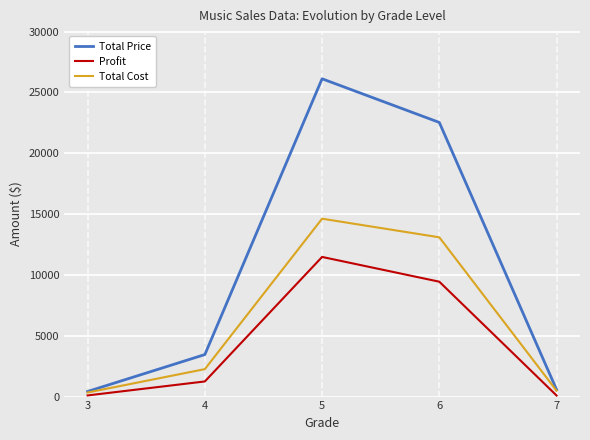

True or false: Total Cost and Profit cross at least once.

False